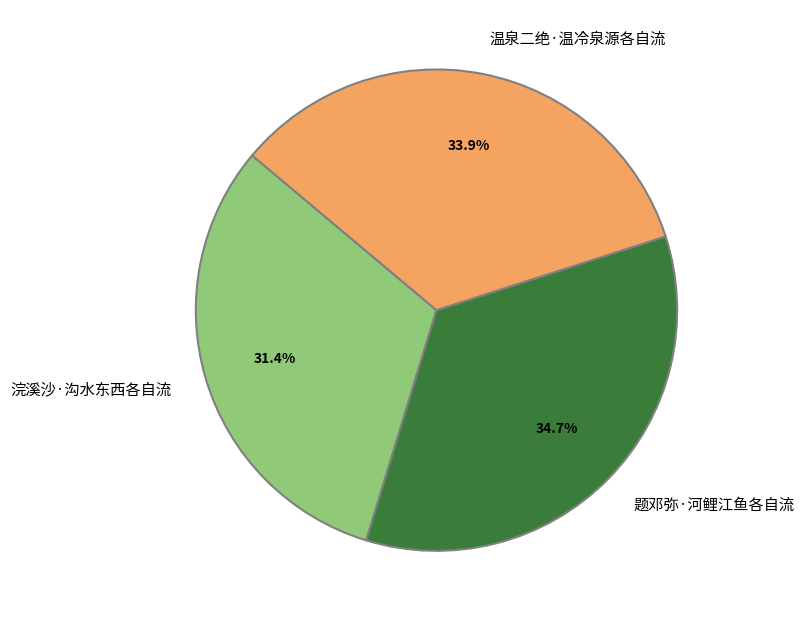

True or false: 浣溪沙·沟水东西各自流 accounts for 31% of the total.

True